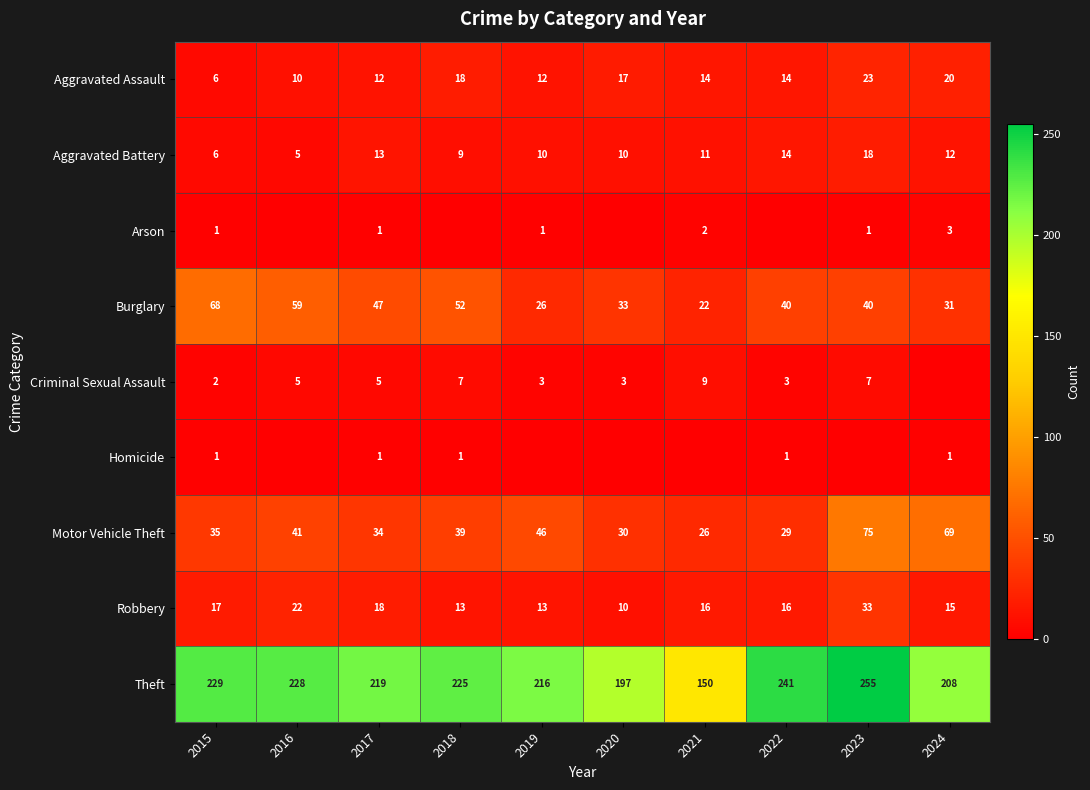

What is the approximate value of Burglary at 2018, to the nearest 10?

50